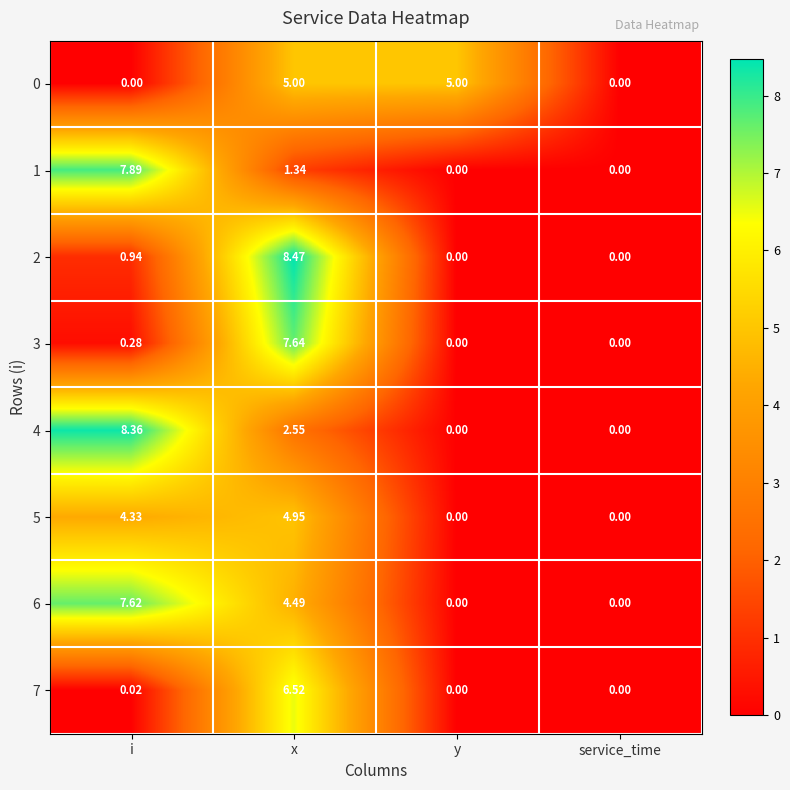

Is the value of 2 at x greater than the value of 3 at service_time?

Yes